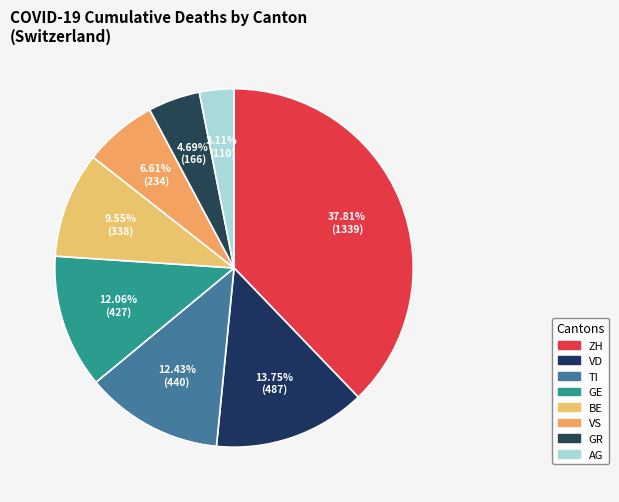

Is there a majority slice in this chart?

No